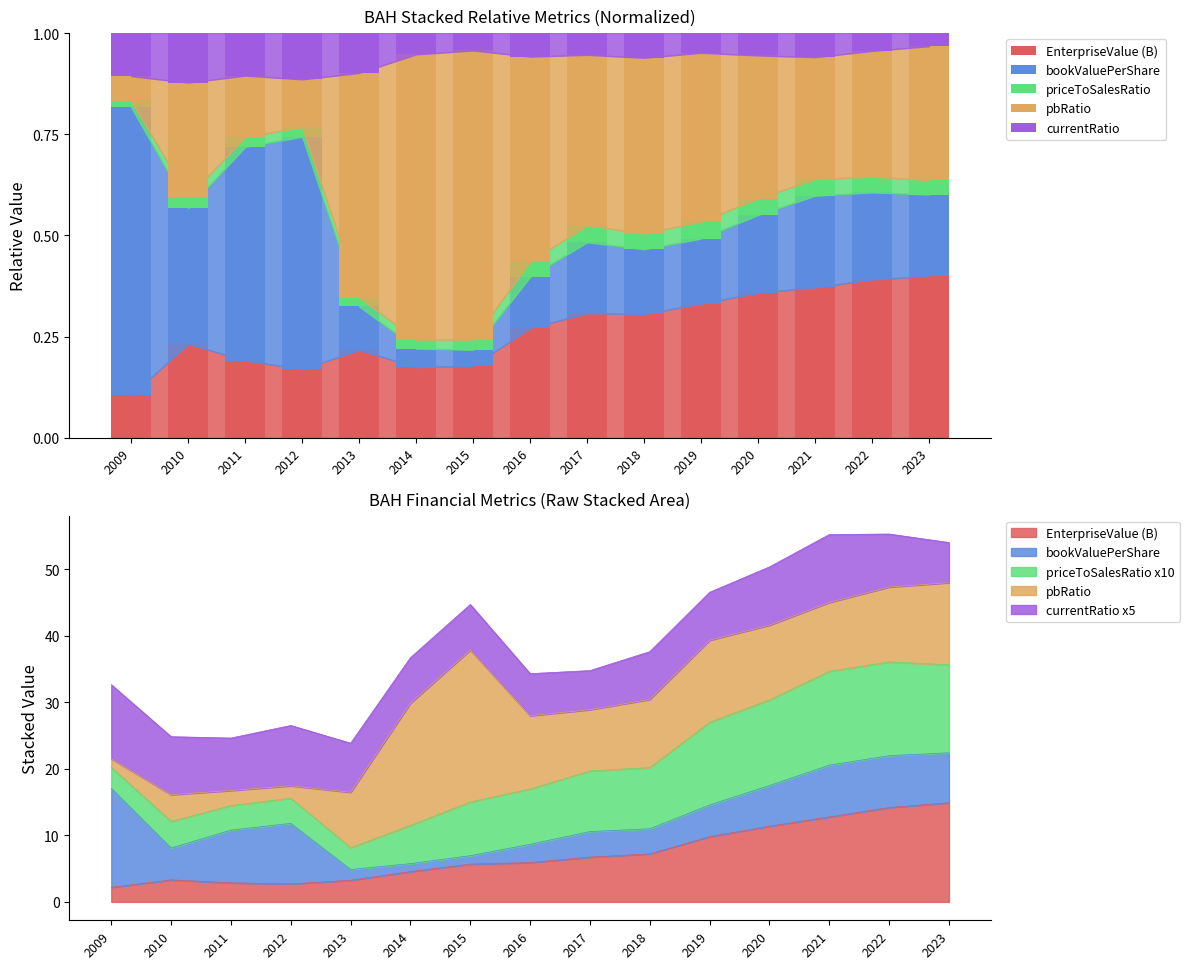

Reading left to right, extract all data points from this chart.

EnterpriseValue (B): 0.1	0.2	0.2	0.2	0.2	0.2	0.2	0.3	0.3	0.3	0.3	0.4	0.4	0.4	0.4
bookValuePerShare: 0.7	0.3	0.5	0.6	0.1	0.0	0.0	0.1	0.2	0.2	0.2	0.2	0.2	0.2	0.2
priceToSalesRatio: 0.0	0.0	0.0	0.0	0.0	0.0	0.0	0.0	0.0	0.0	0.0	0.0	0.0	0.0	0.0
pbRatio: 0.1	0.3	0.2	0.1	0.6	0.7	0.7	0.5	0.4	0.4	0.4	0.4	0.3	0.3	0.3
currentRatio: 0.1	0.1	0.1	0.1	0.1	0.1	0.0	0.1	0.1	0.1	0.0	0.1	0.1	0.0	0.0